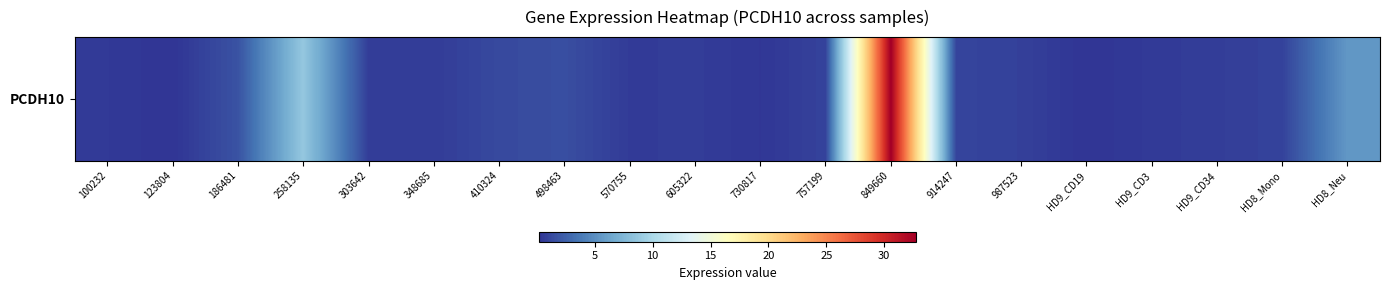

Rank the categories by value from lowest to highest.

123804, HD9_CD19, 730817, 100232, HD9_CD3, 570755, 348685, 605322, 303642, HD9_CD34, 987523, 757199, HD8_Mono, 914247, 410324, 498463, 186481, HD8_Neu, 258135, 849660